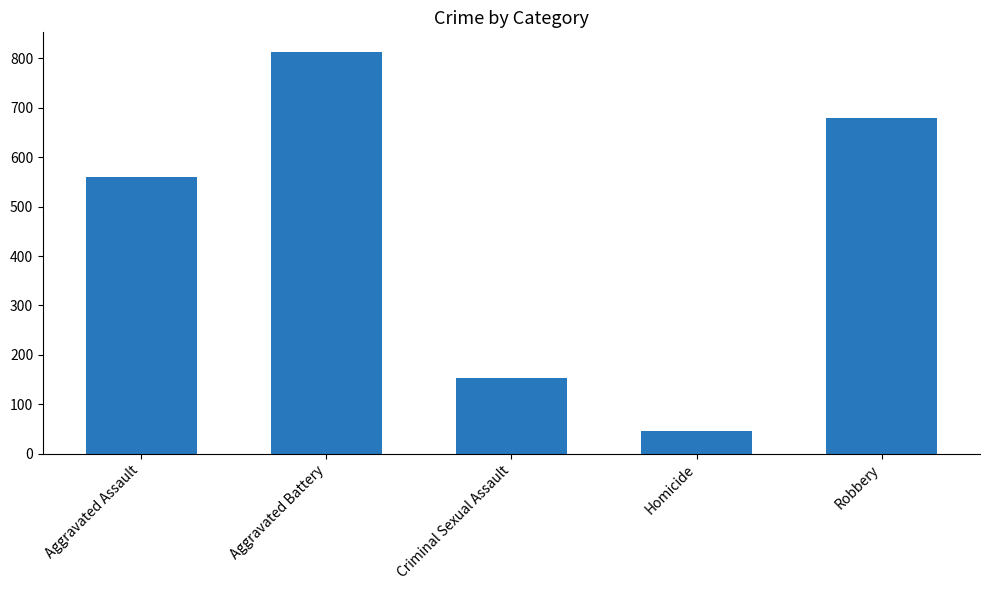

Reading right to left, list all the values displayed in this chart.

680	46	153	812	559